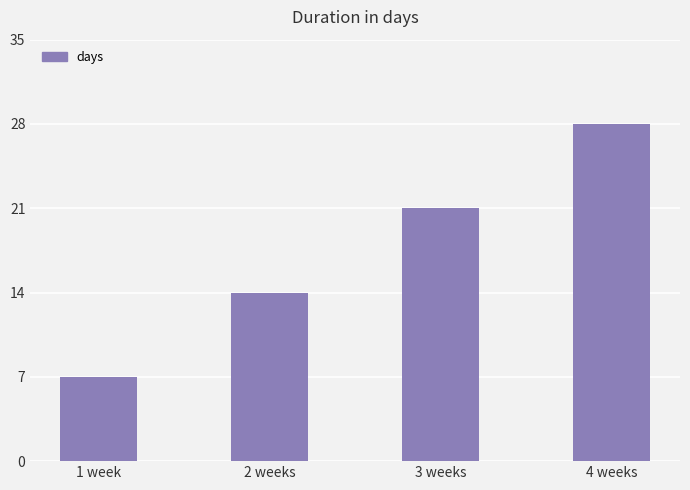

What position from the right is 4 weeks?

1